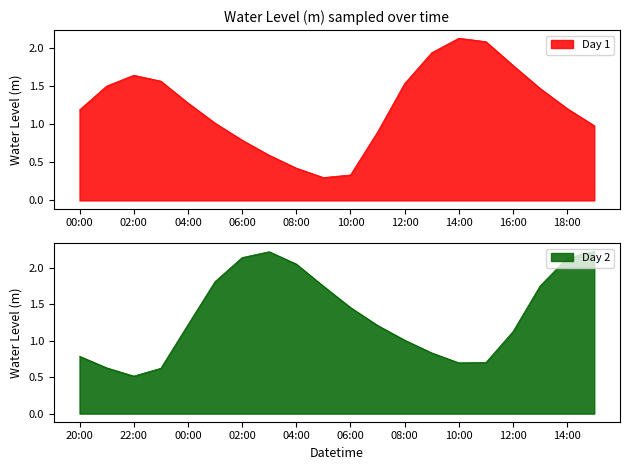

What is the smallest value displayed?

0.3